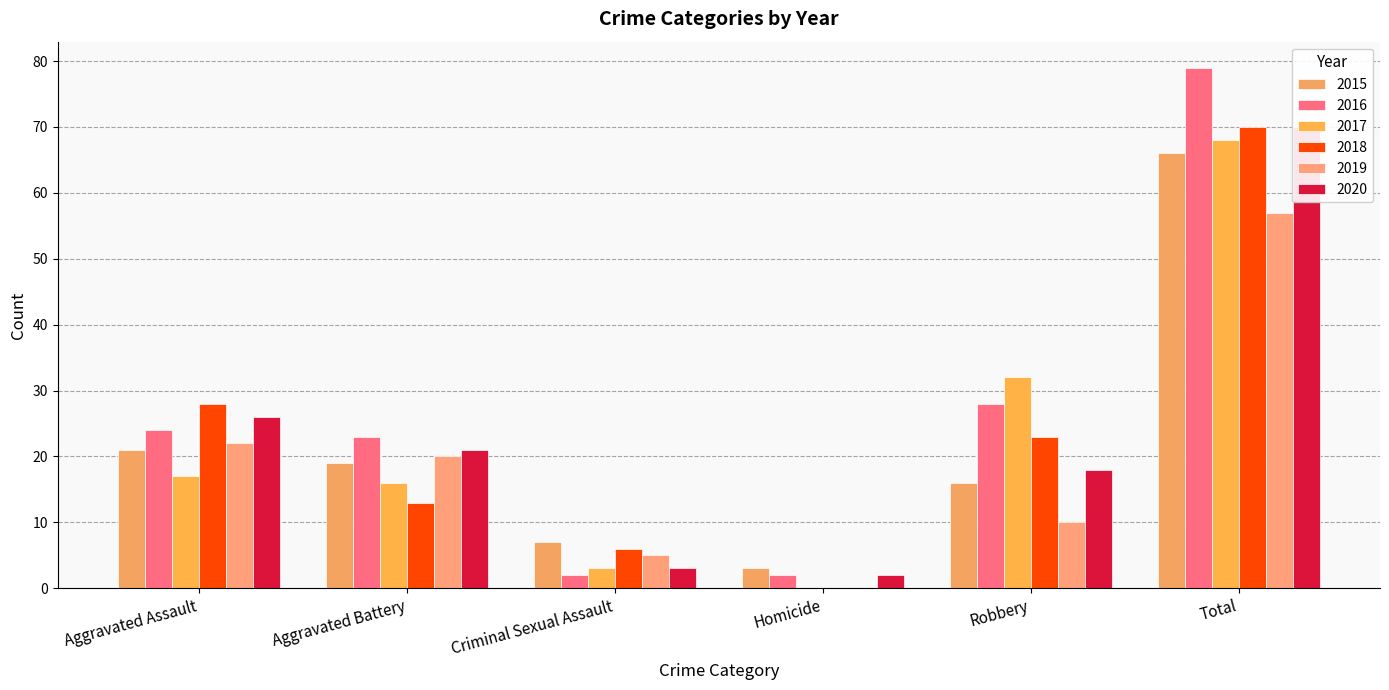

Rank the series by their maximum value, from highest to lowest.

2016, 2018, 2020, 2017, 2015, 2019